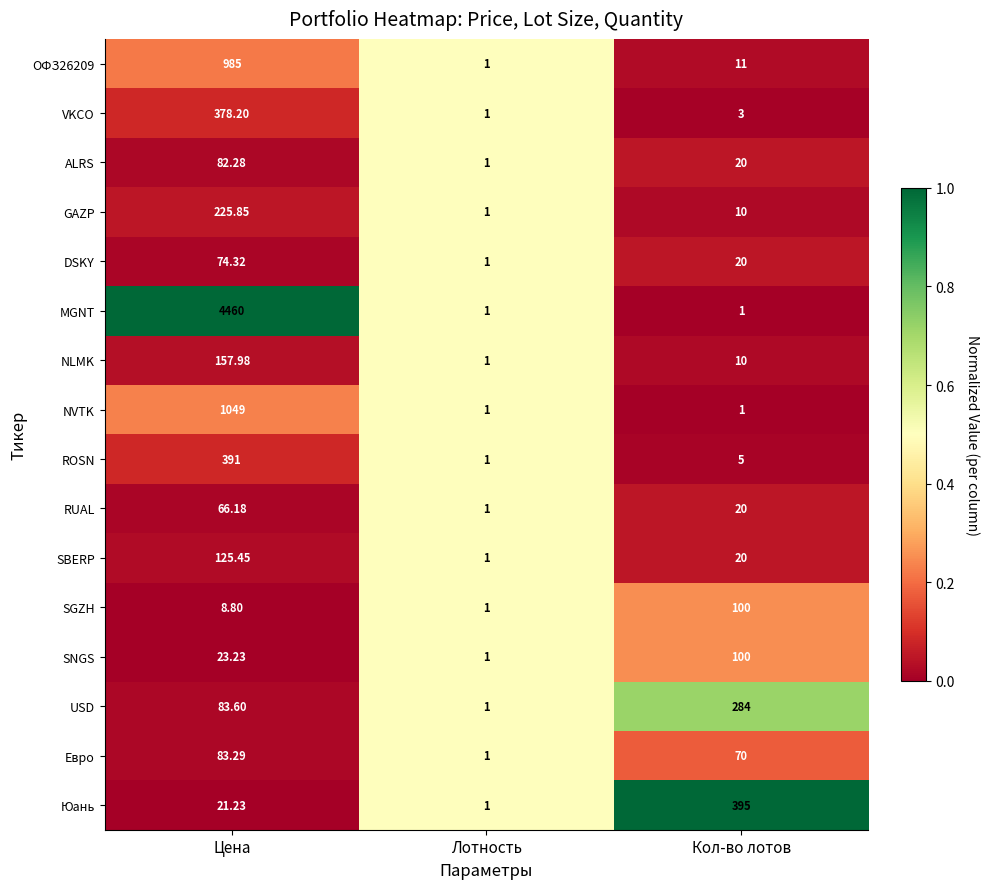

At which category is the sum across all series the highest?

Цена